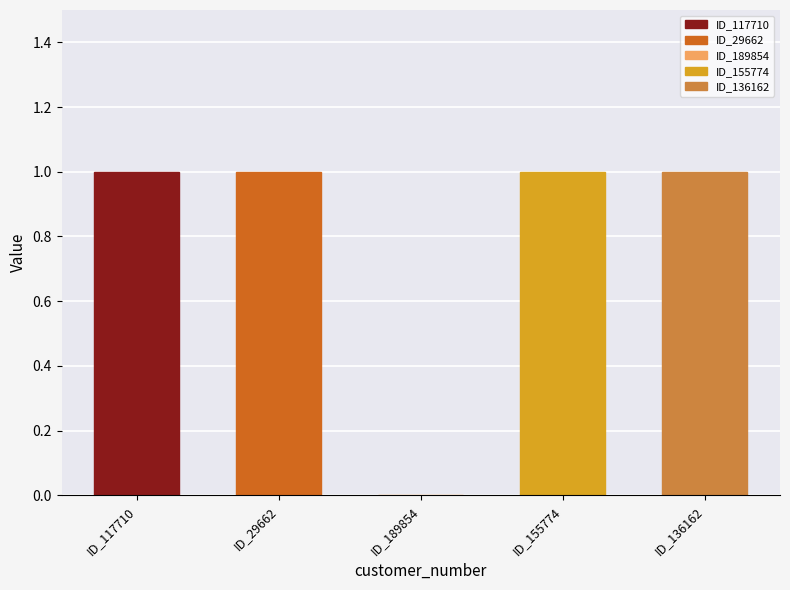

What is the change in value from ID_189854 to ID_136162?

+1